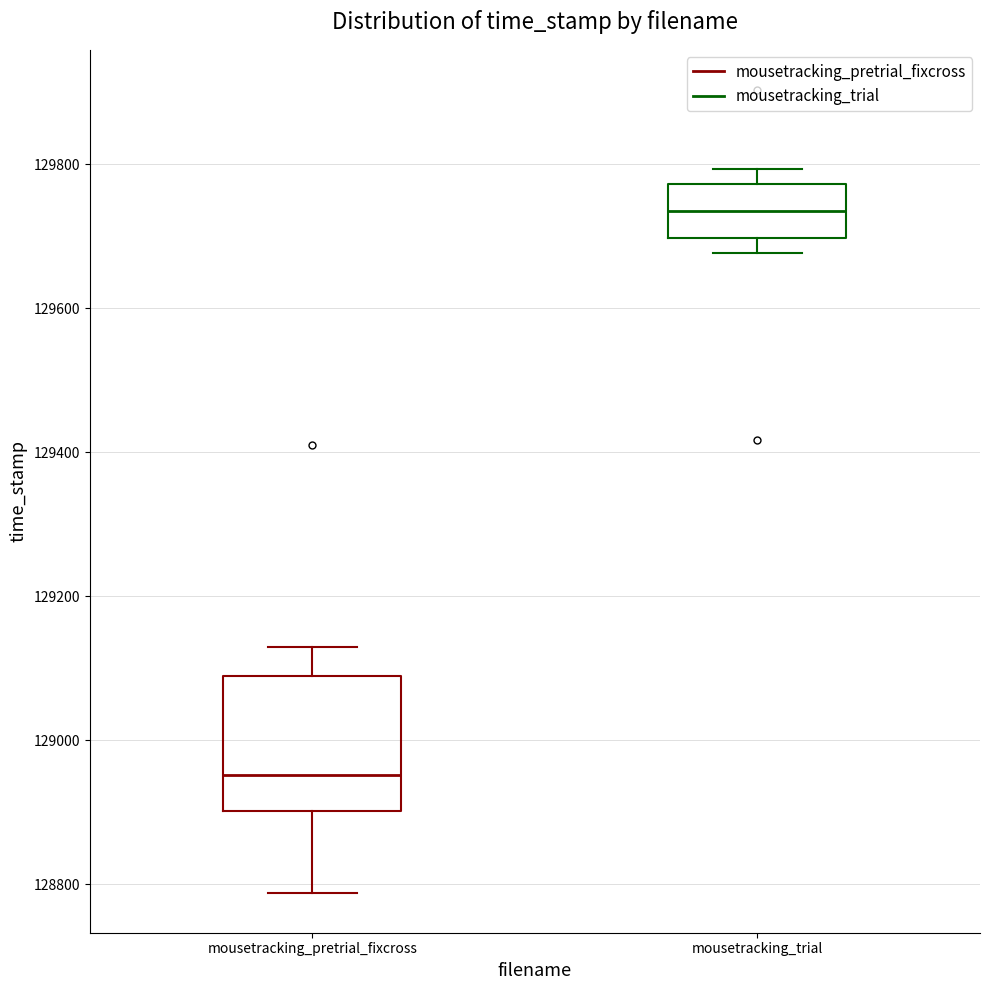

Which box has the highest median line?

mousetracking_trial